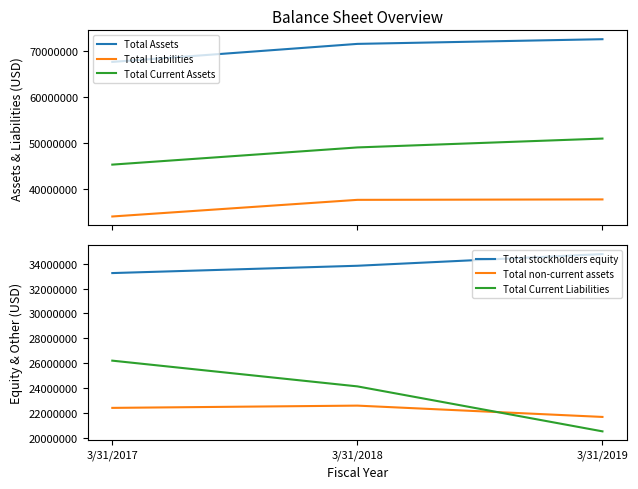

What is the value of the Total Current Liabilities point at the 2nd from the left?

24130000